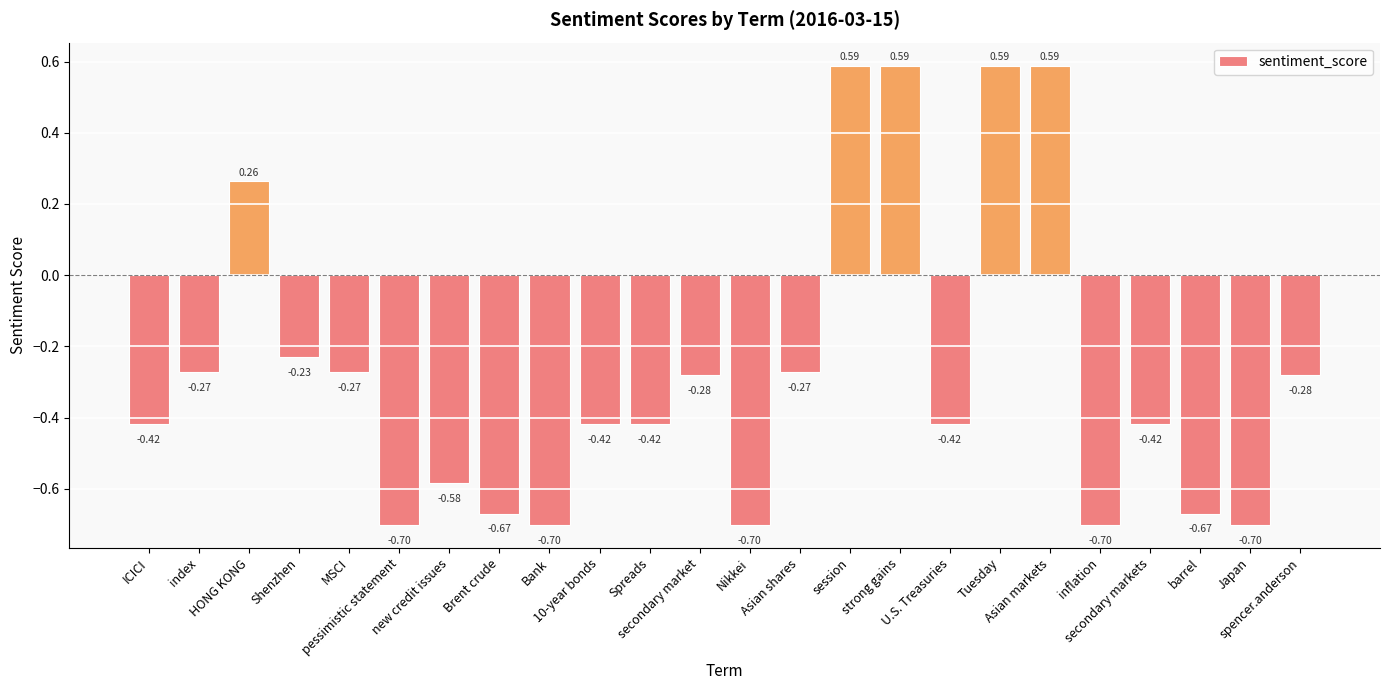

What is the difference between the maximum and second lowest values?

1.3